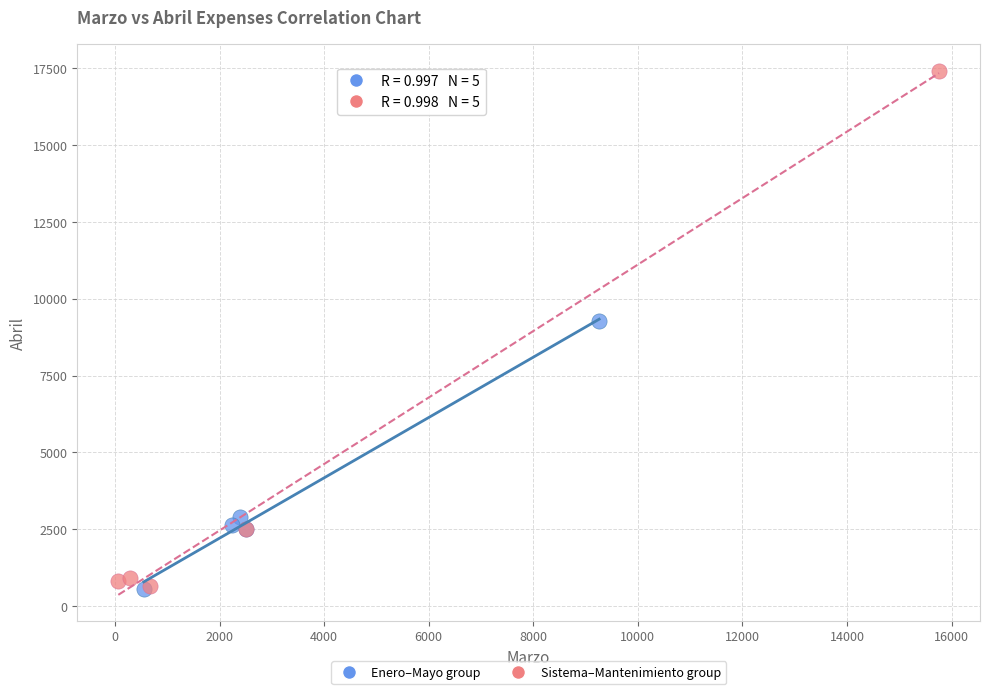

Which series reaches the maximum Y coordinate?

Sistema–Mantenimiento group